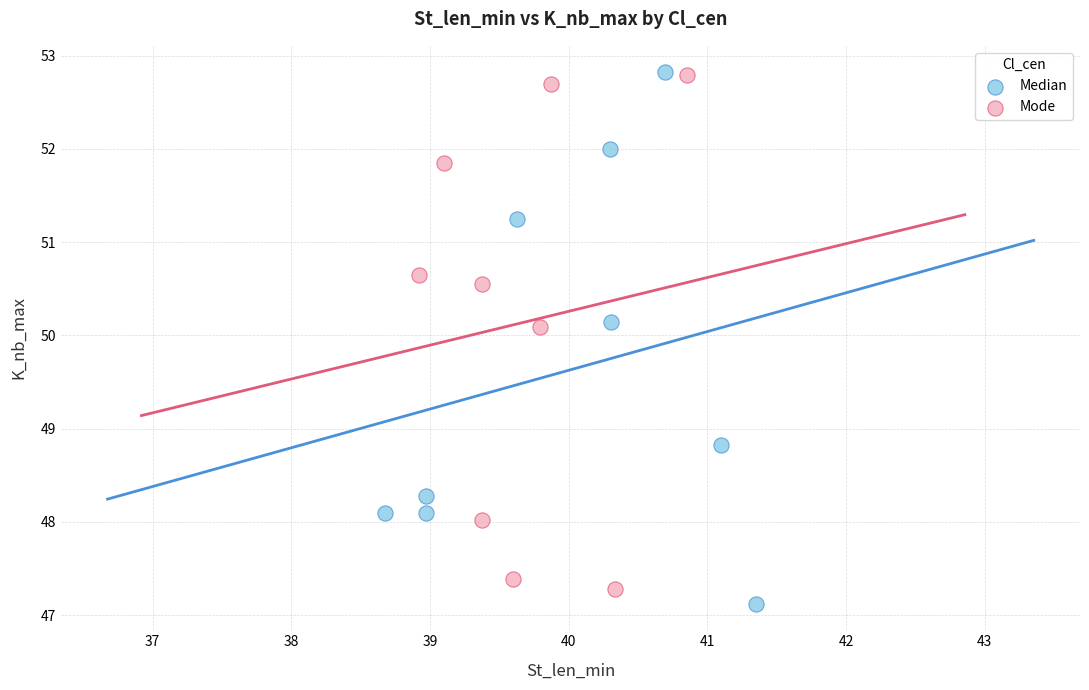

What are all the series names shown in the legend?

Median, Mode